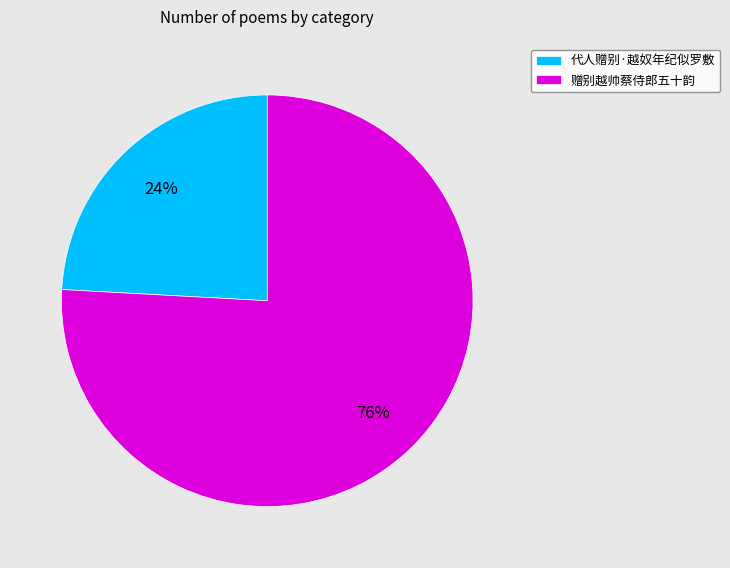

Is the sum of 赠别越帅蔡侍郎五十韵 and 代人赠别·越奴年纪似罗敷 greater than half?

Yes